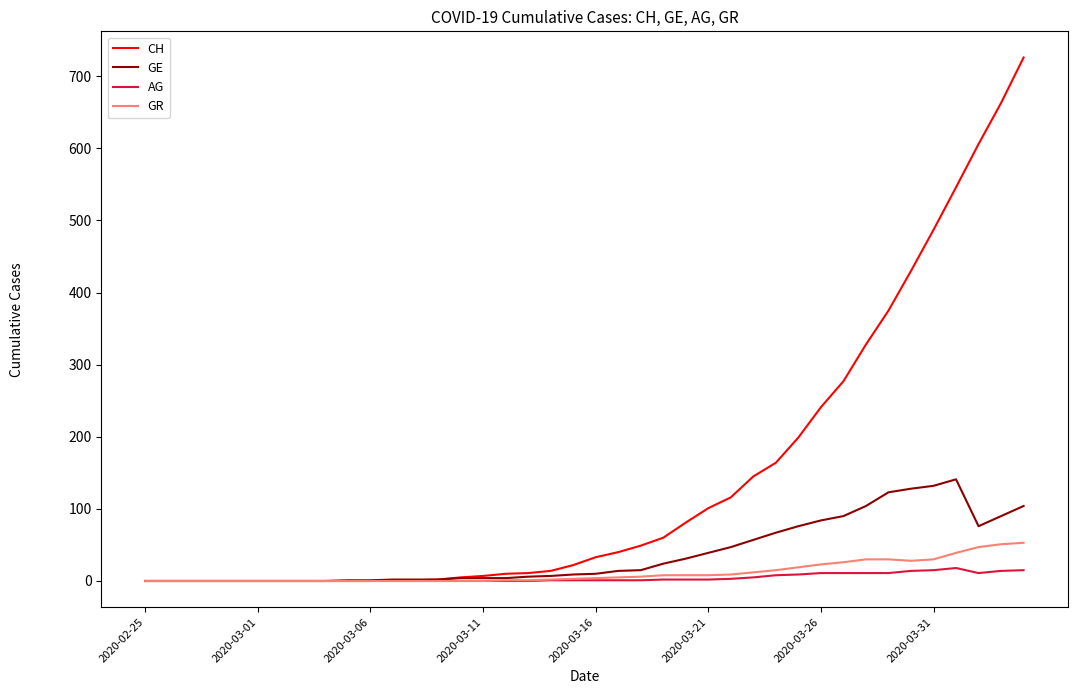

Which series has the widest spread of values?

CH